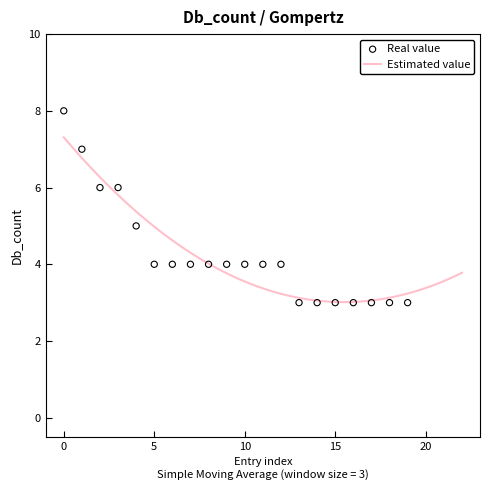

What is the minimum value for Estimated value?

3.0